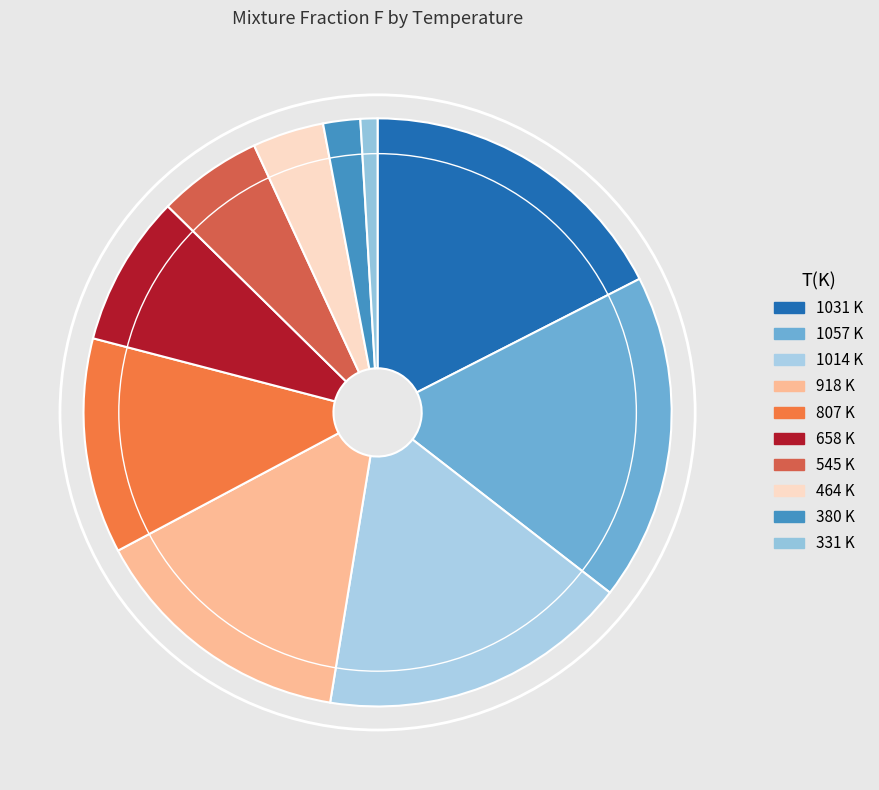

Which slice is the largest?

1057 K